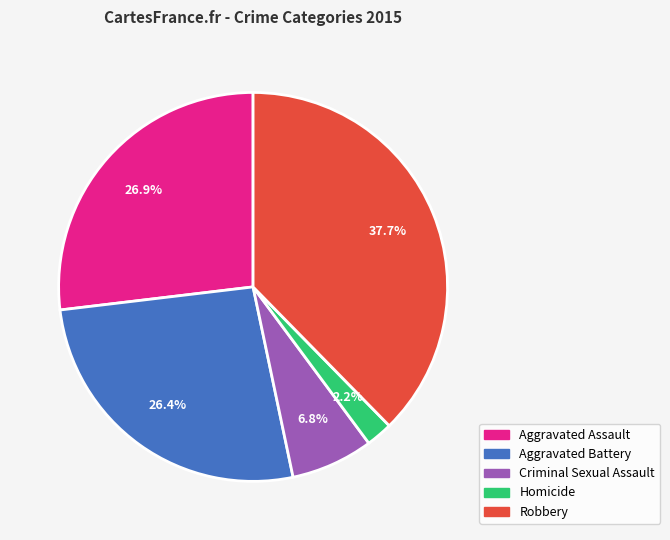

What percentage do Homicide and Robbery together represent?

39.9%